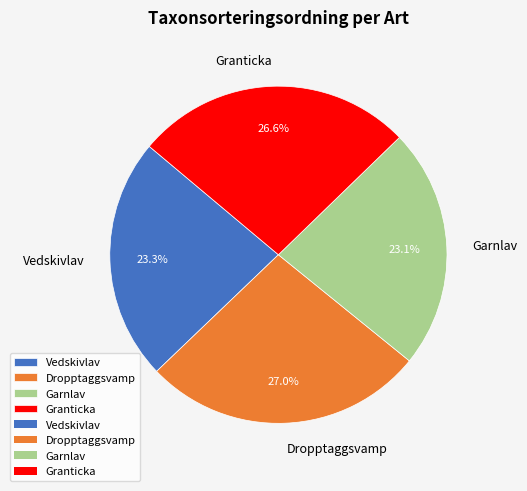

Between Vedskivlav and Granticka, which is larger?

Granticka